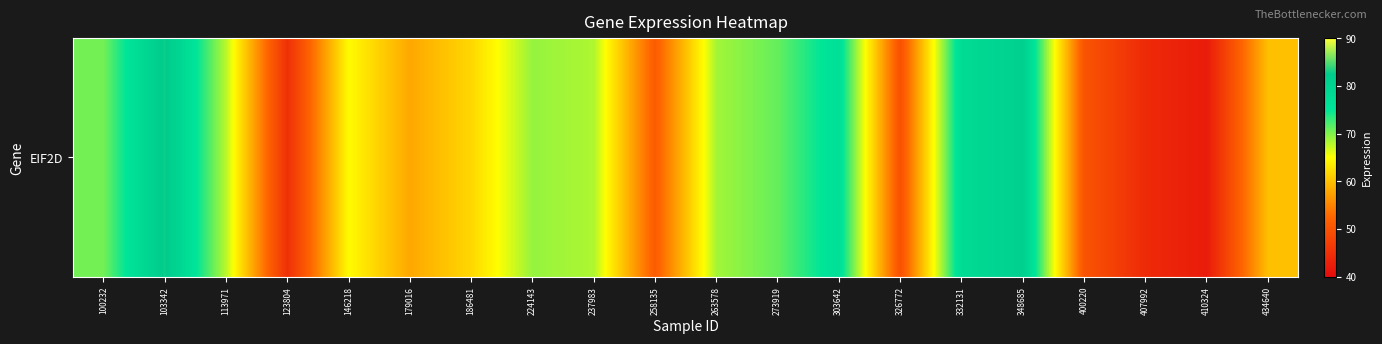

Between 303642 and 146218, which is larger?

303642